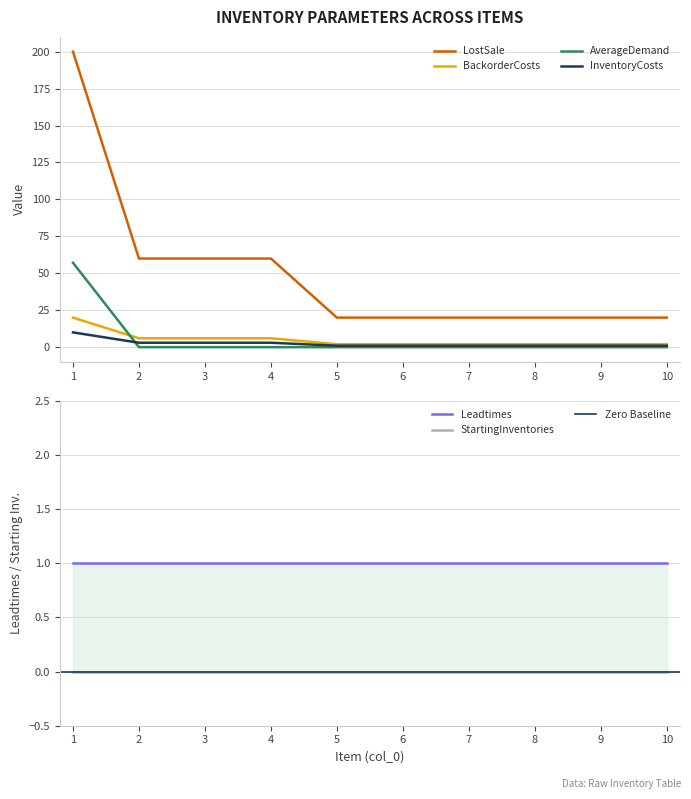

True or false: InventoryCosts and BackorderCosts cross at least once.

False